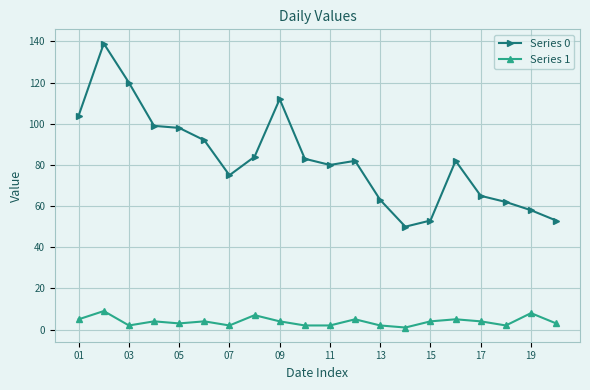

Does the chart have visible grid lines?

Yes